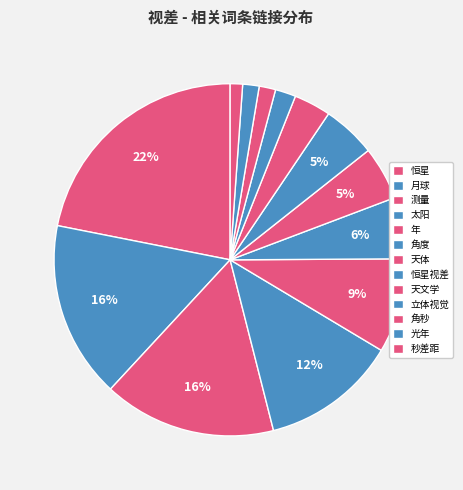

To the nearest percent, what is the combined percentage of 天体 and 测量?

21%